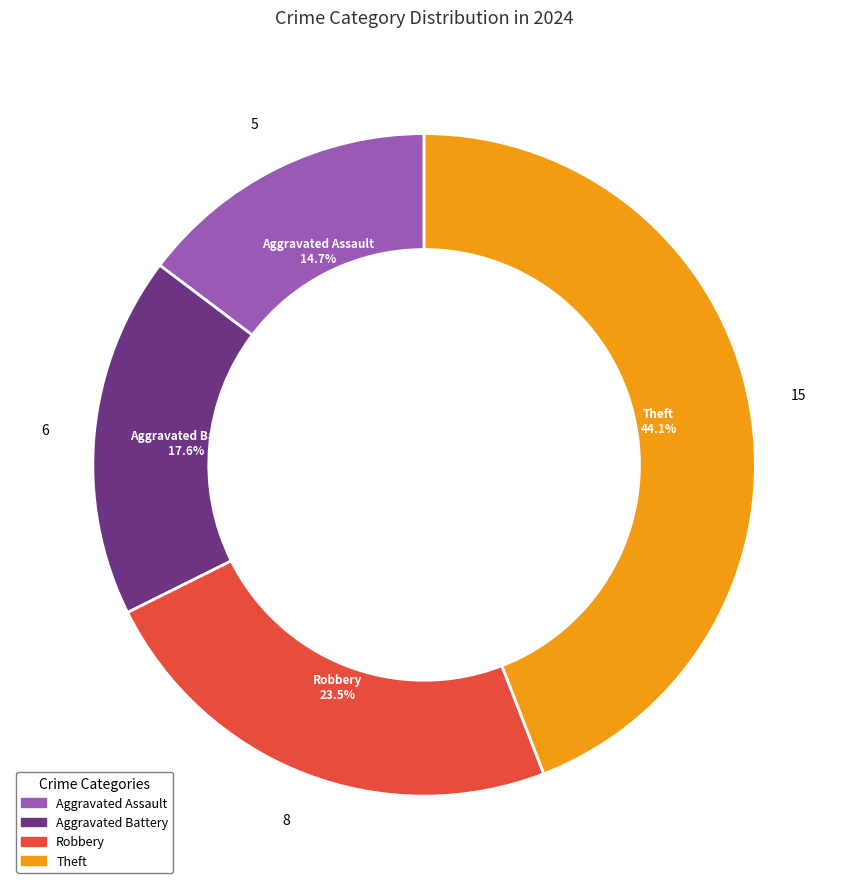

Is there any slice that represents more than half of the pie?

No